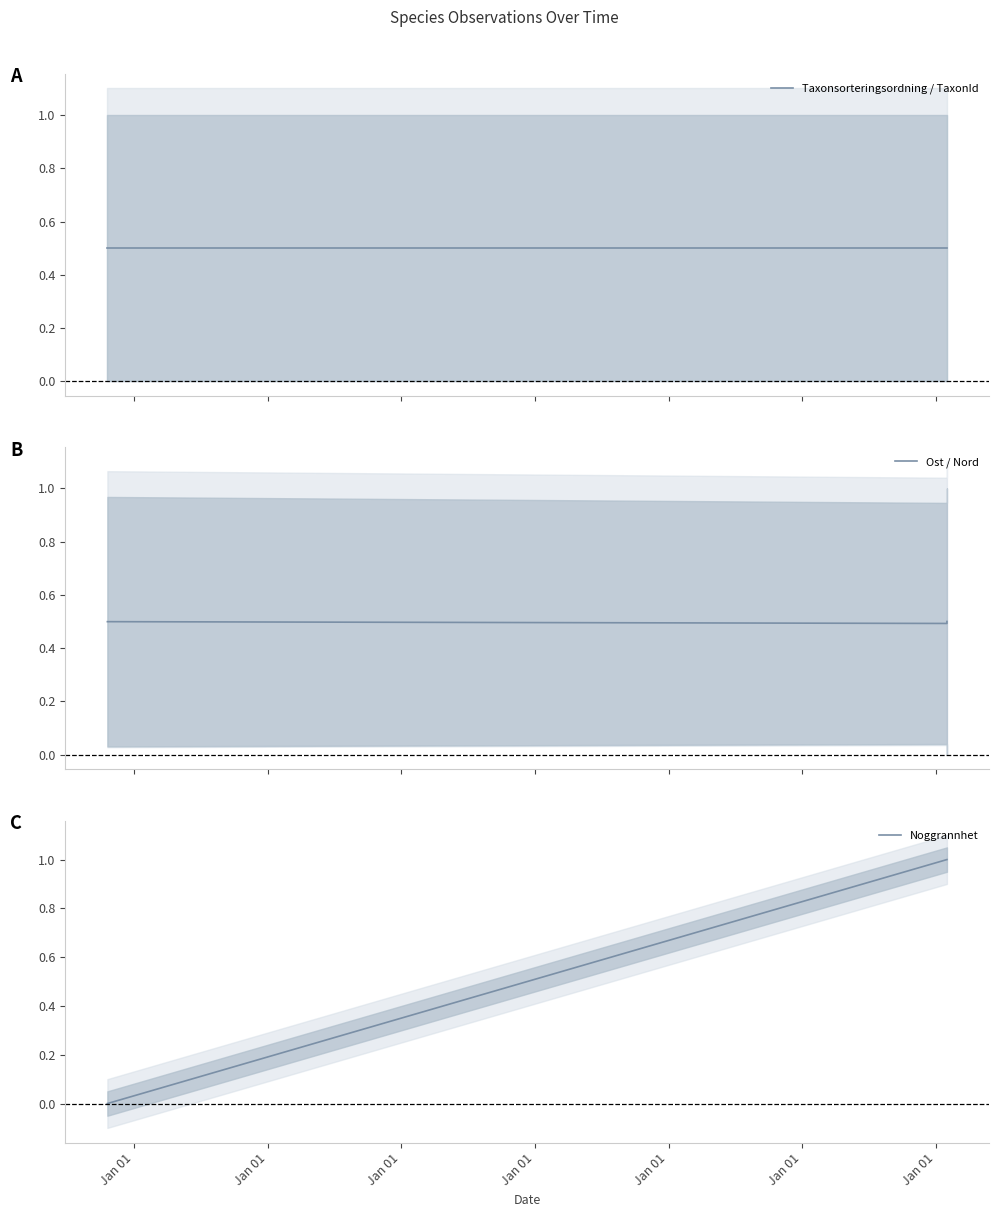

What is the sum of all Noggrannhet values?

3.0